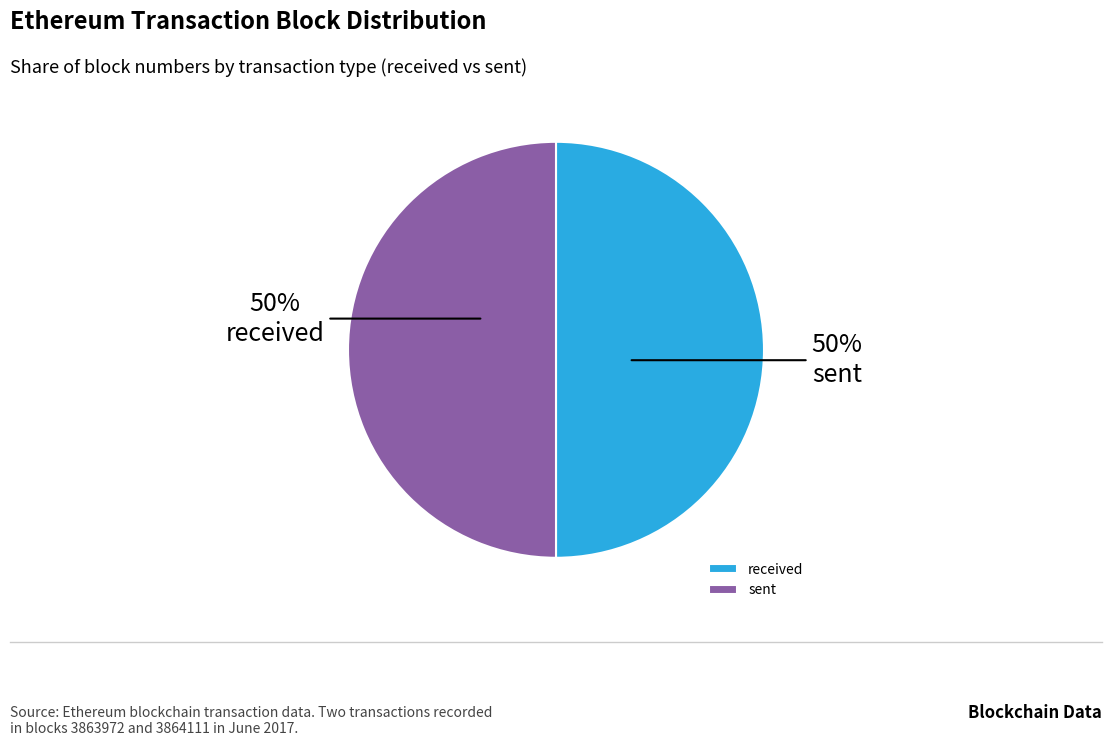

To the nearest percent, what is the average slice percentage?

50%